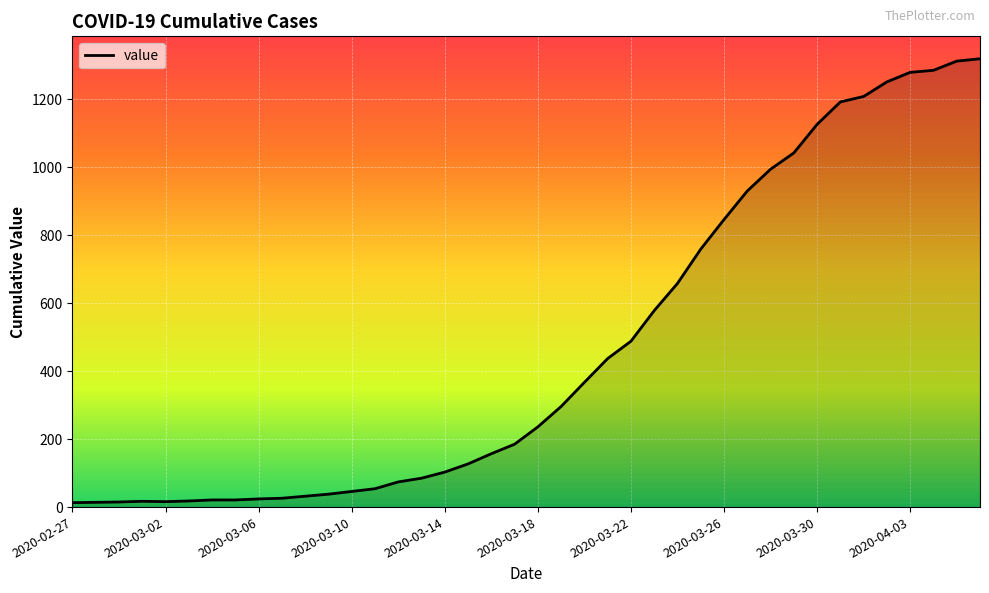

What is the difference between the maximum and minimum values?

1306